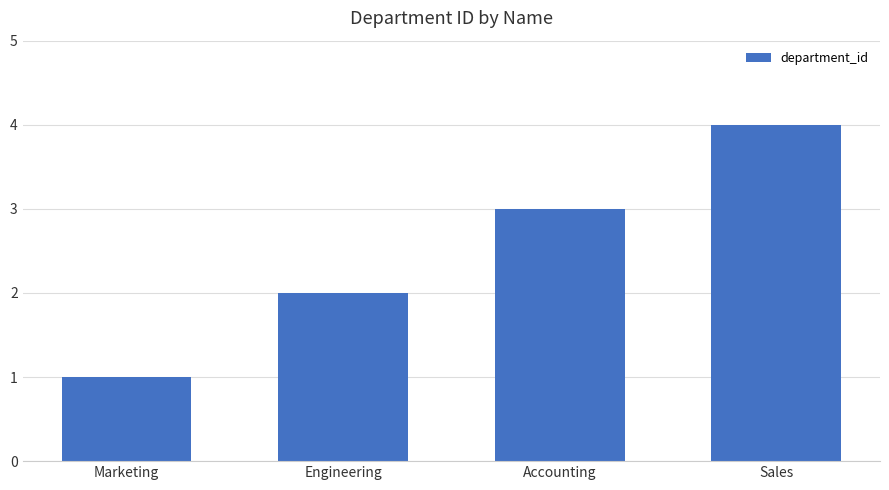

What is the difference between the maximum and minimum values?

3